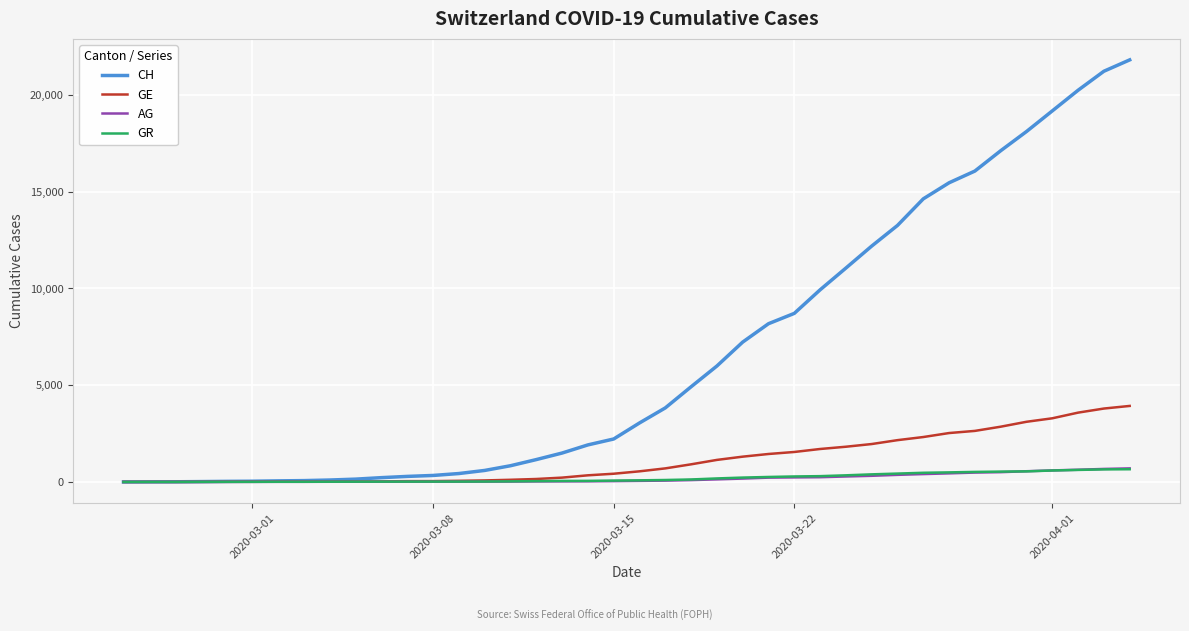

Does the chart have visible grid lines?

Yes